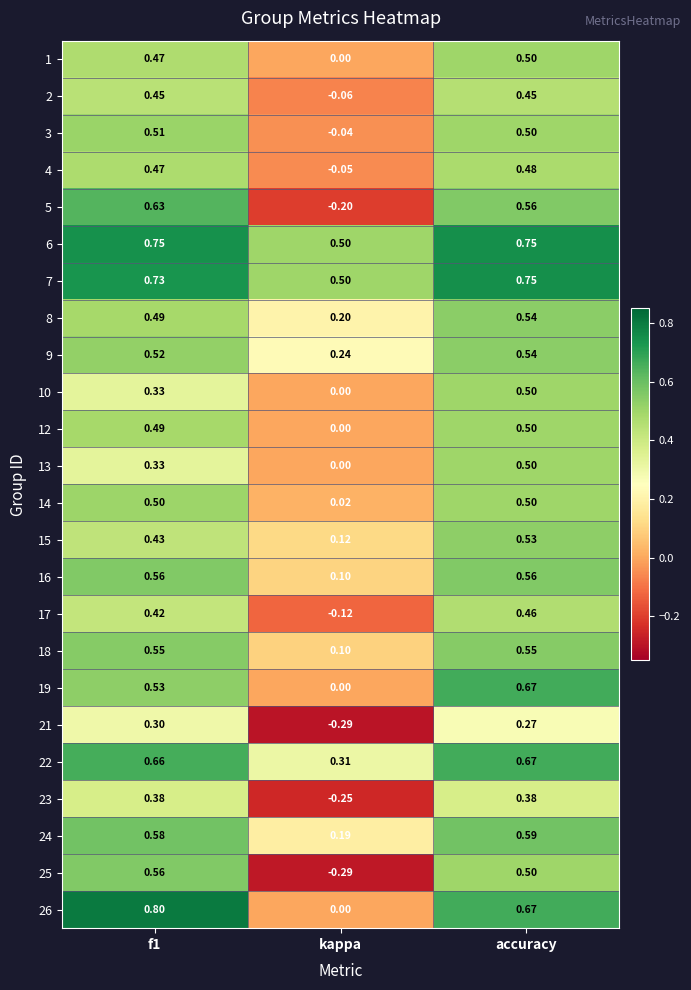

Which series has the widest spread of values?

25